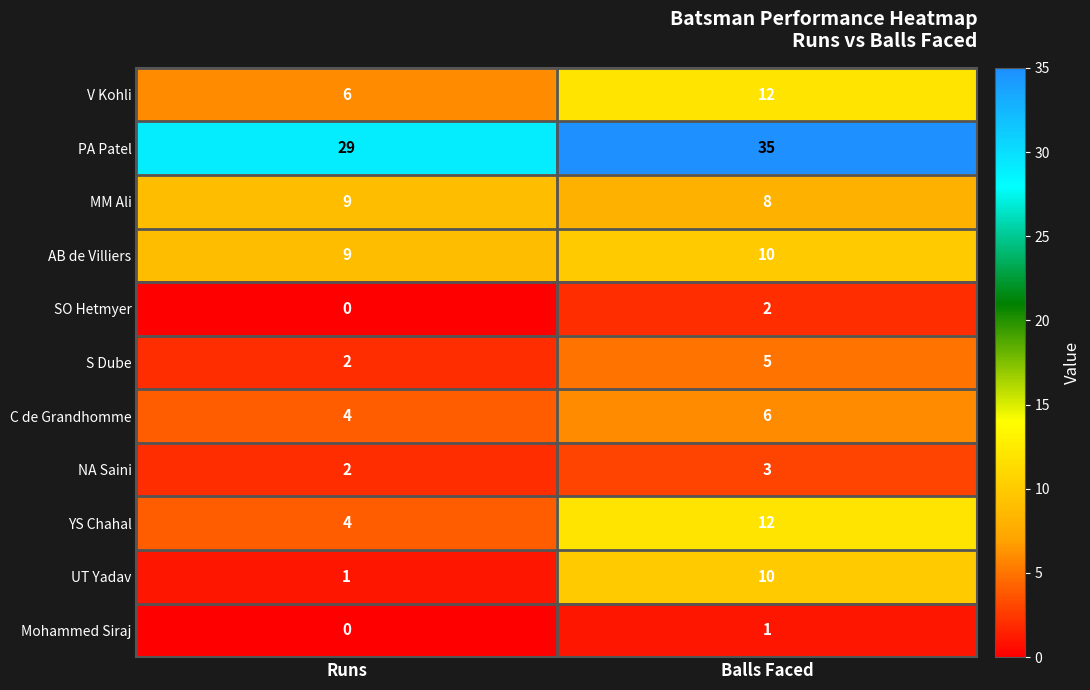

What is the difference between the highest and lowest values at Balls Faced?

34